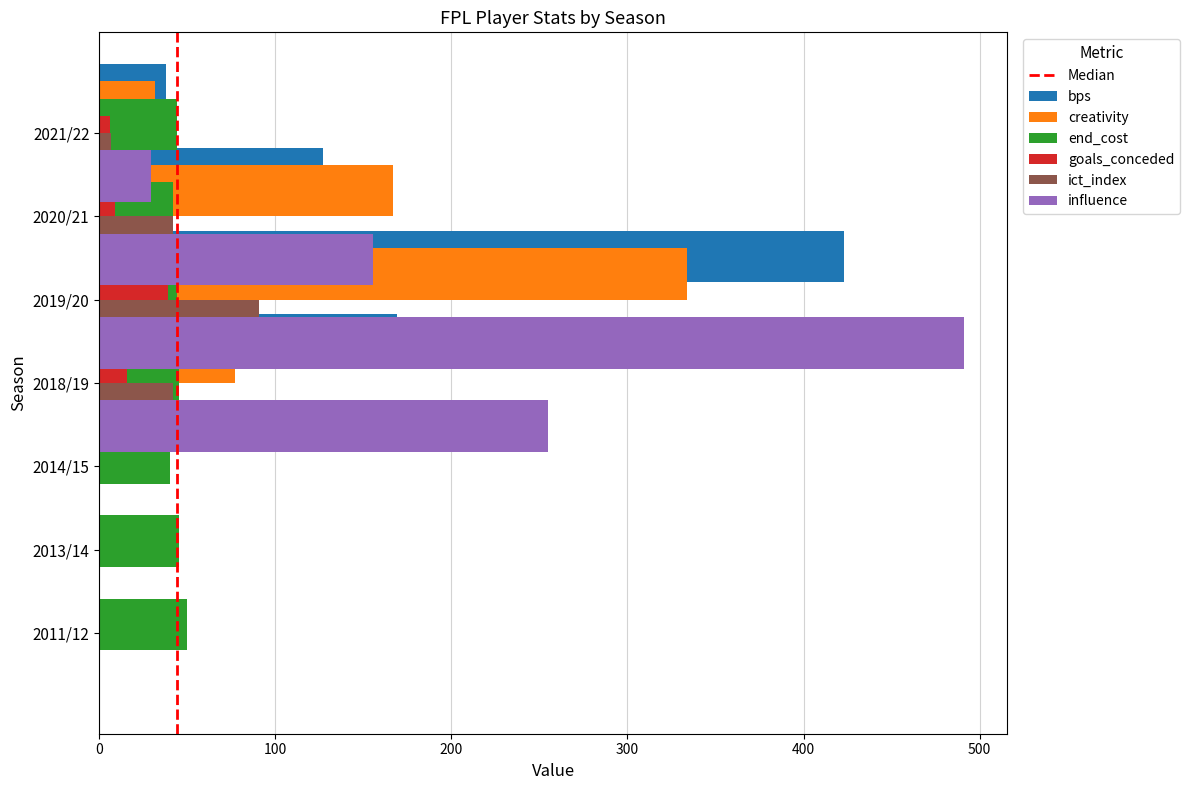

How many bars are there in total?

42